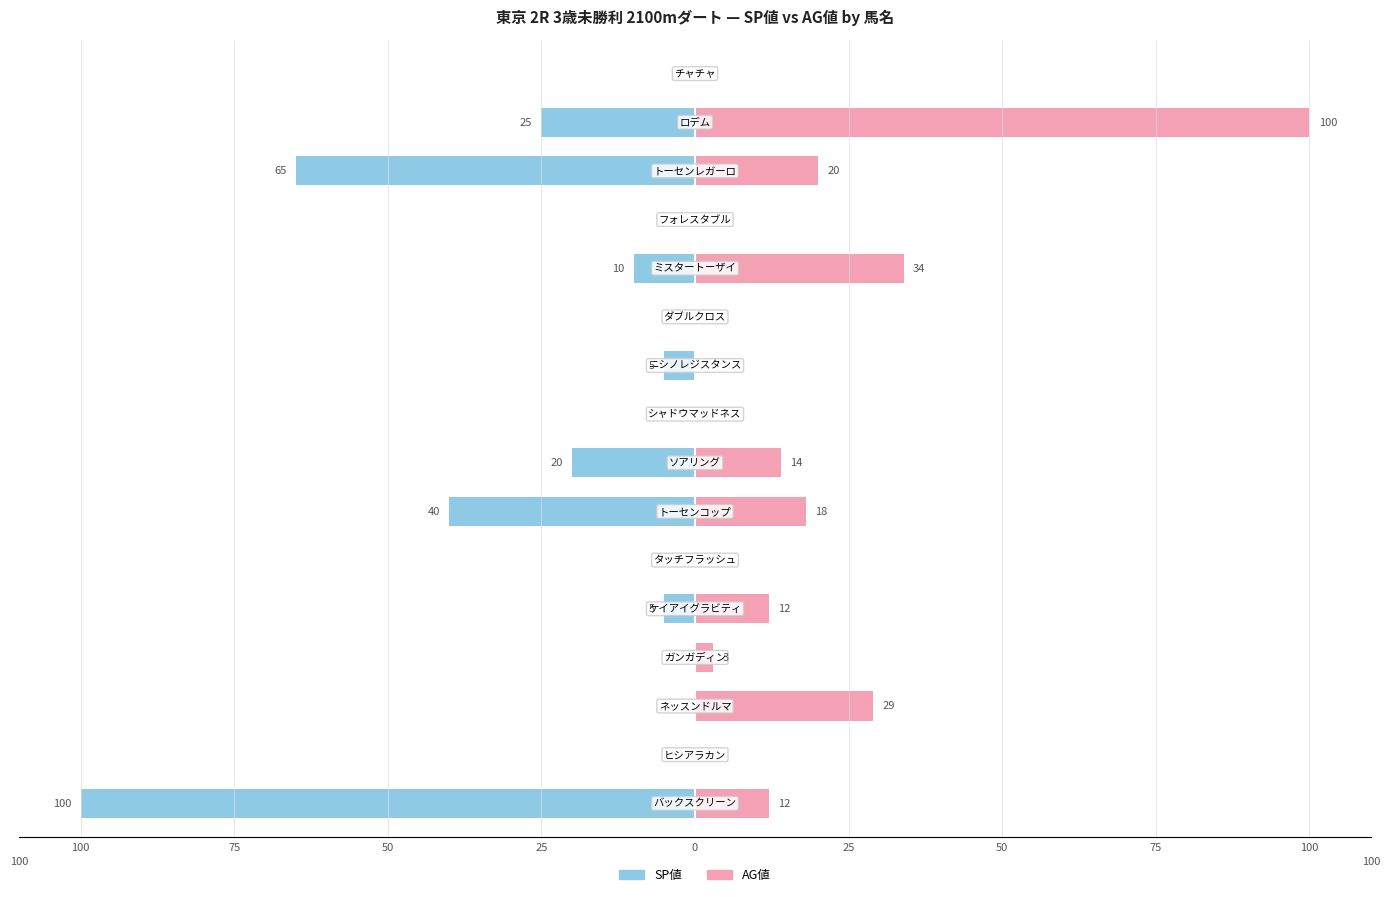

Rank the series by their maximum value, from highest to lowest.

AG値, SP値